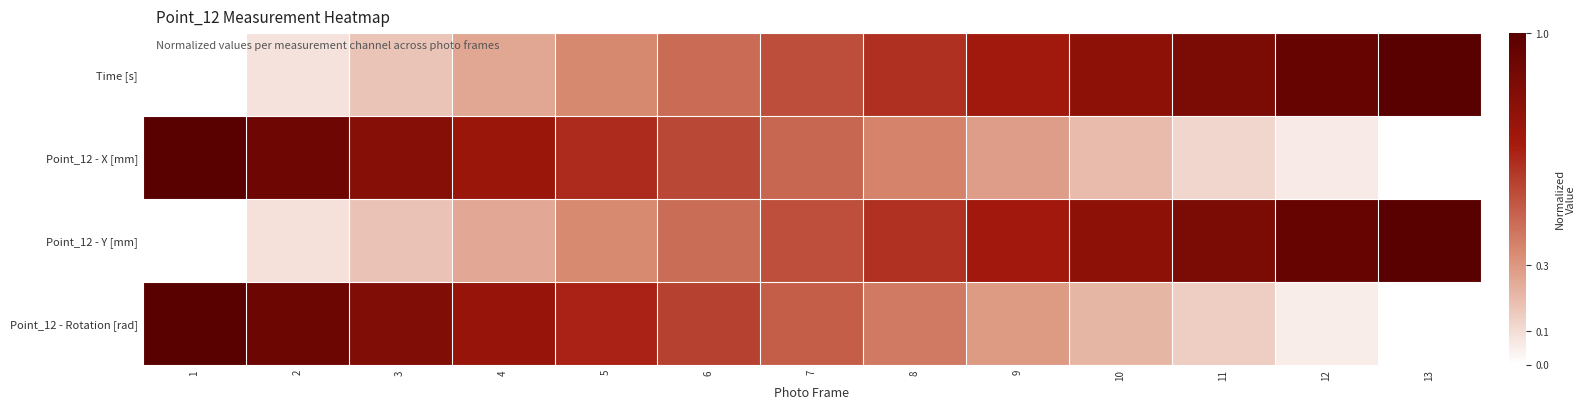

Reading left to right, extract all data points from this chart.

Time [s]: 1=0.0	2=0.1	3=0.2	4=0.3	5=0.3	6=0.4	7=0.5	8=0.6	9=0.7	10=0.8	11=0.9	12=0.9	13=1.0
Point_12 - X [mm]: 1=1.0	2=0.9	3=0.8	4=0.7	5=0.6	6=0.5	7=0.4	8=0.4	9=0.3	10=0.2	11=0.1	12=0.1	13=0.0
Point_12 - Y [mm]: 1=0.0	2=0.1	3=0.2	4=0.3	5=0.3	6=0.4	7=0.5	8=0.6	9=0.7	10=0.8	11=0.9	12=0.9	13=1.0
Point_12 - Rotation [rad]: 1=1.0	2=0.9	3=0.8	4=0.7	5=0.6	6=0.6	7=0.5	8=0.4	9=0.3	10=0.2	11=0.1	12=0.1	13=0.0